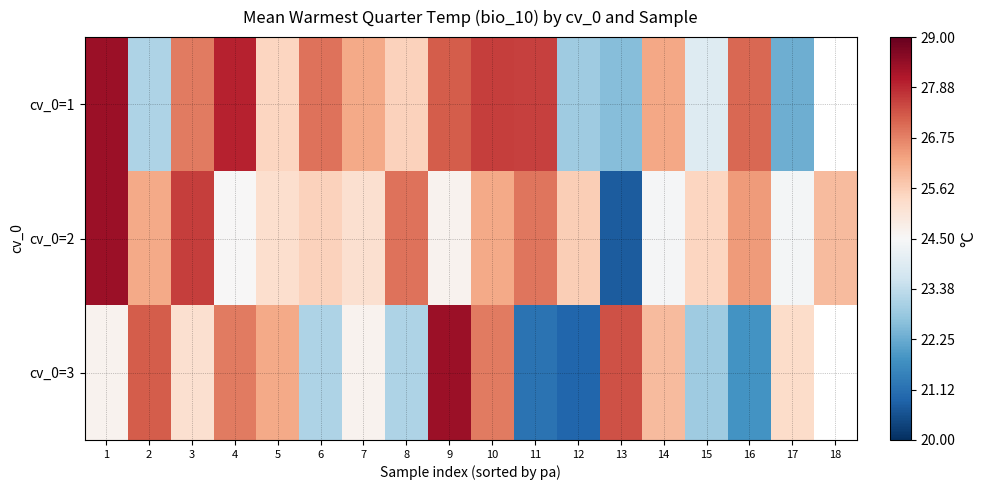

How many values in the cv_0=2 series are below 25?

5